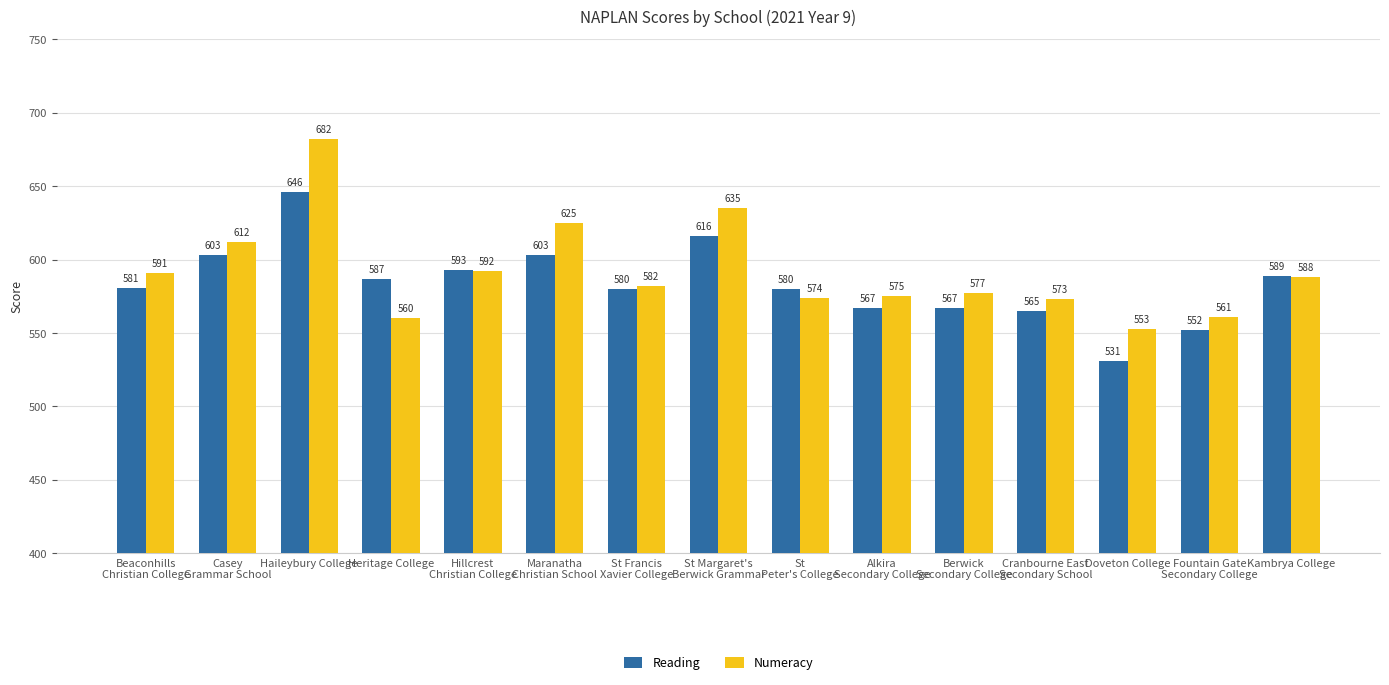

What is the label of the 3rd bar from the left?

Haileybury College